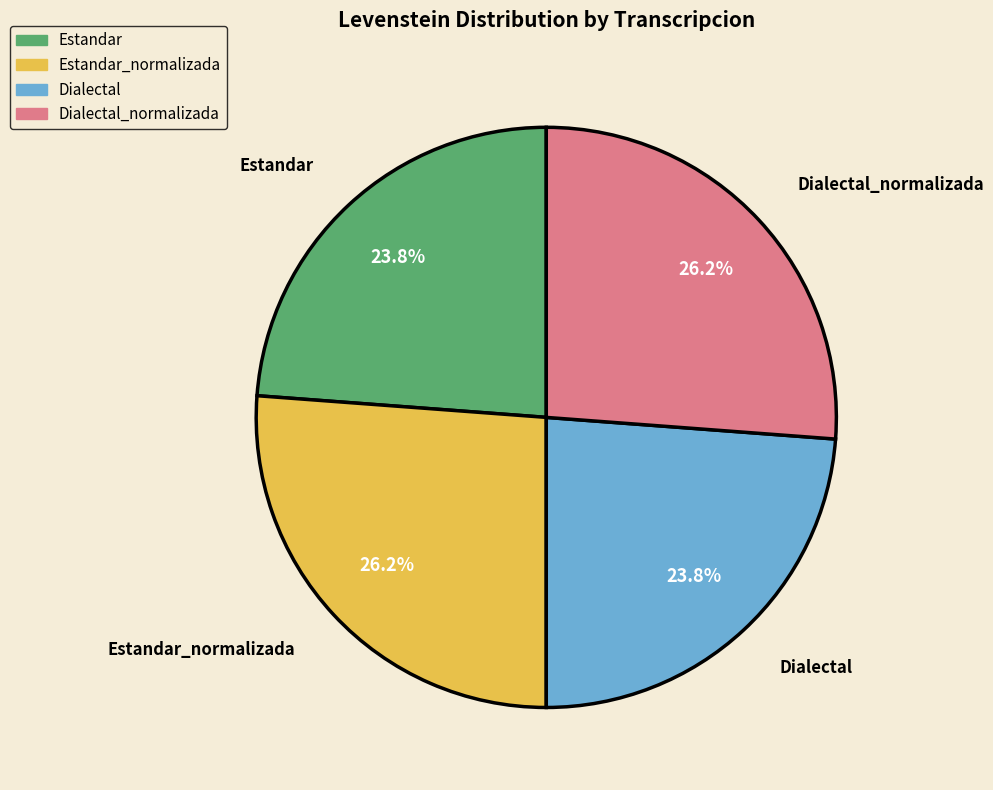

To the nearest percent, what is the difference between the largest and smallest slice percentages?

2%